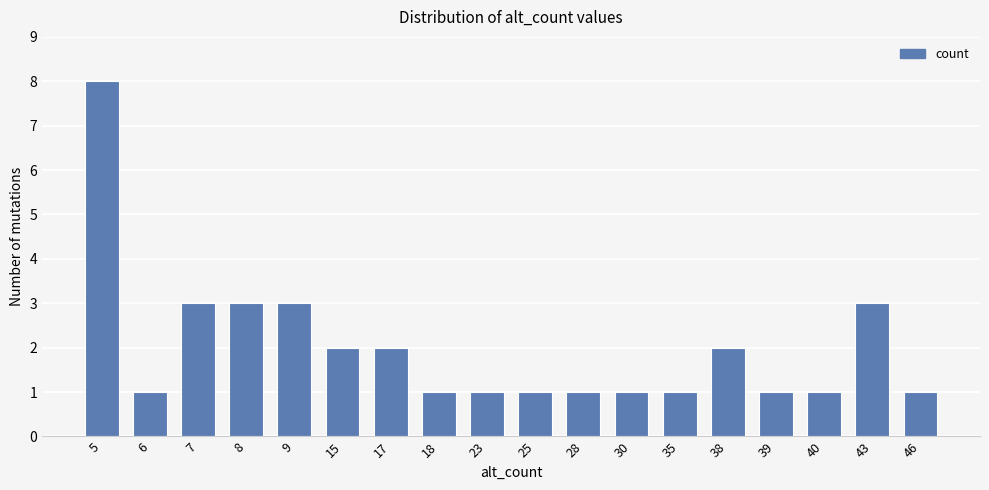

What is the difference between the maximum and minimum values?

7